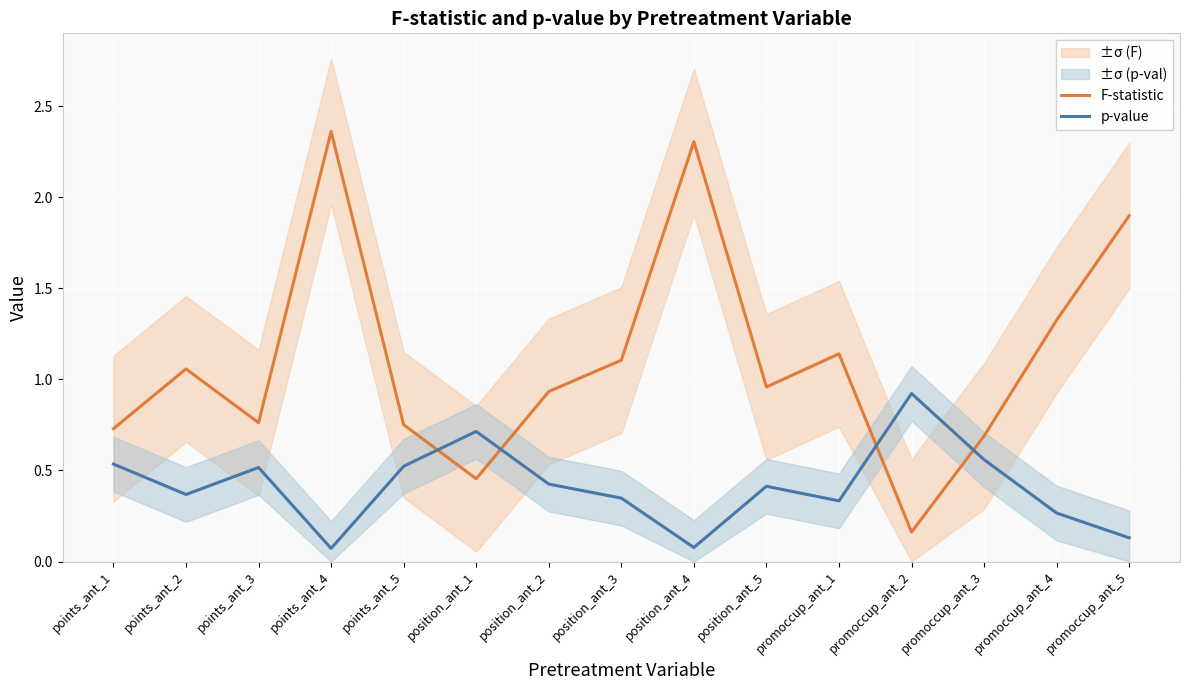

At which label does p-value reach its peak?

promoccup_ant_2